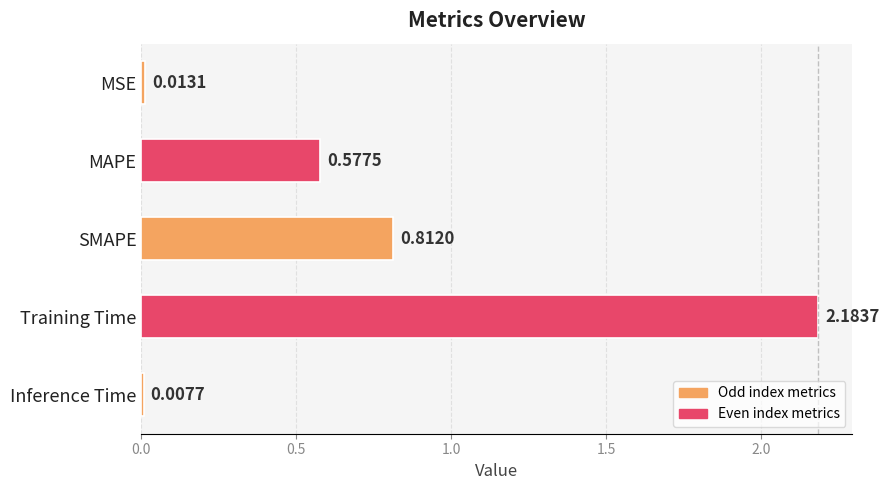

What is the average value?

0.7